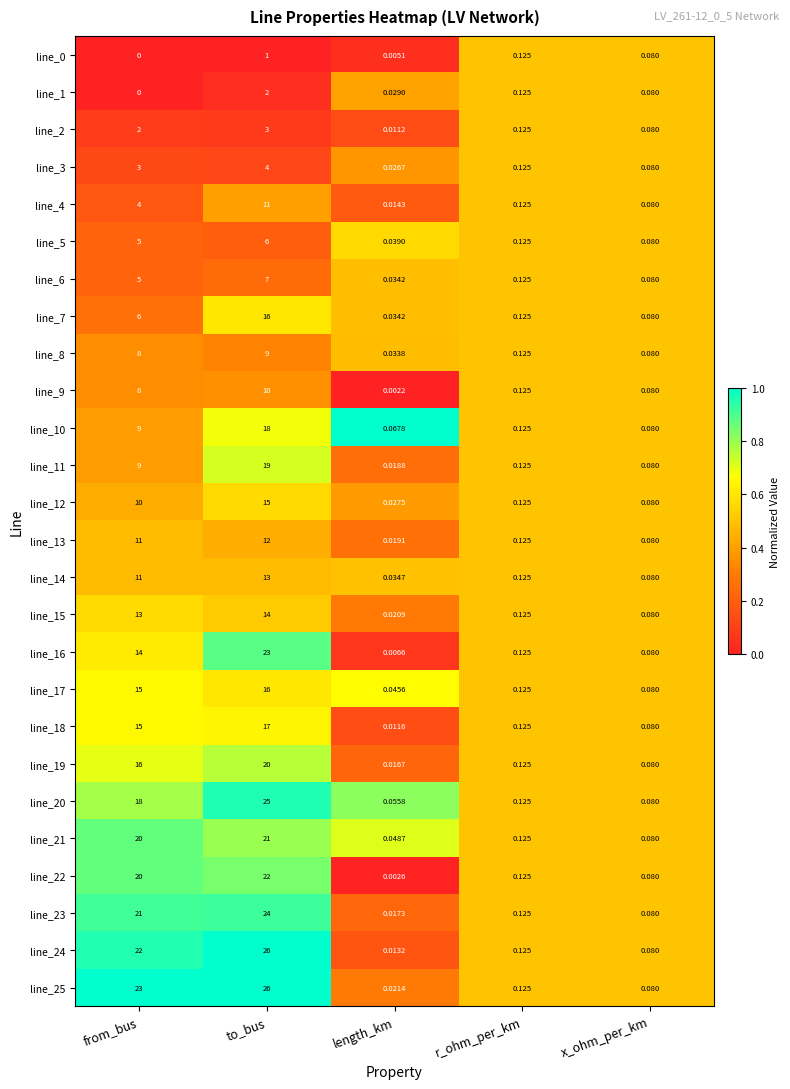

What is the spread (max minus min) of values at from_bus?

23.0